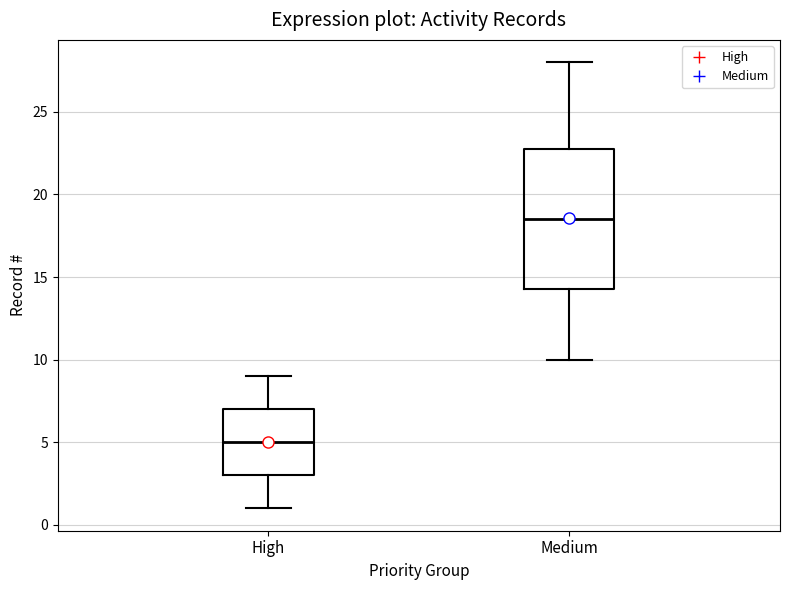

Where is the lower edge of the box for Medium on the y-axis? The values are not printed on the chart, so give them approximately, as read against the axis.

14.5